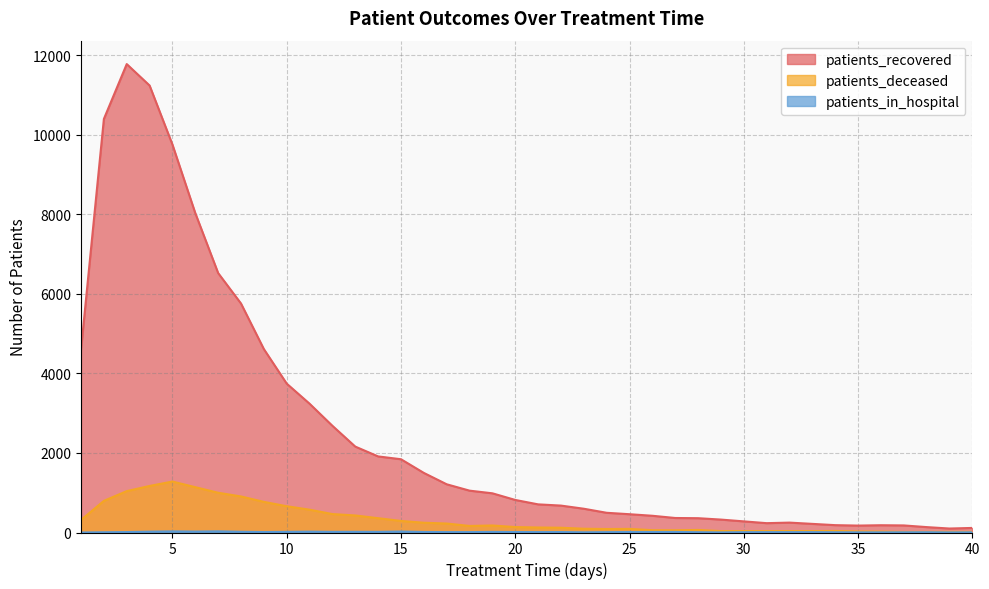

Count the number of categories in the chart.

40